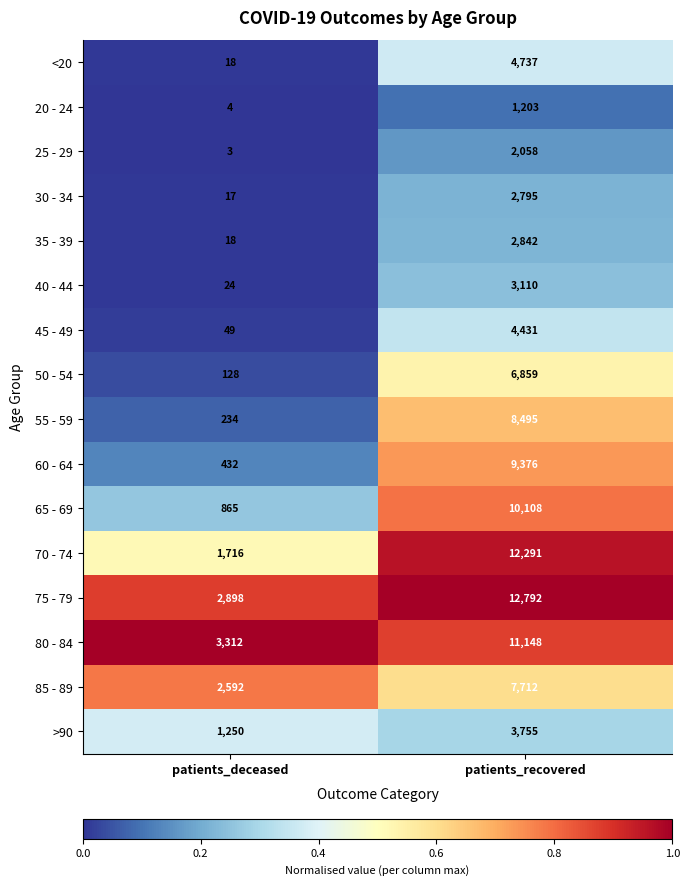

At which label is >90 closest to 2502?

patients_deceased